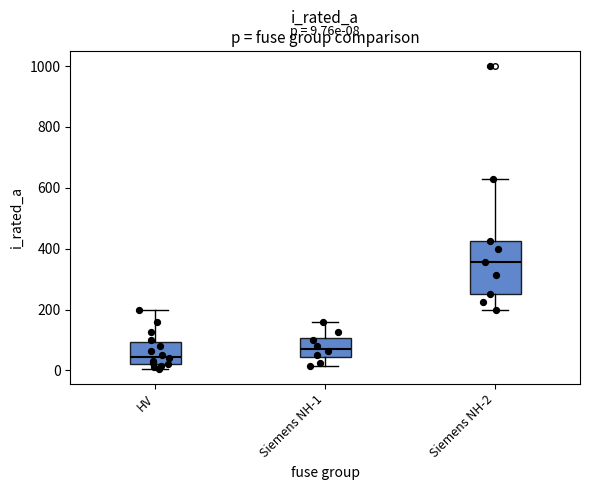

Which box's median line is the lowest?

HV